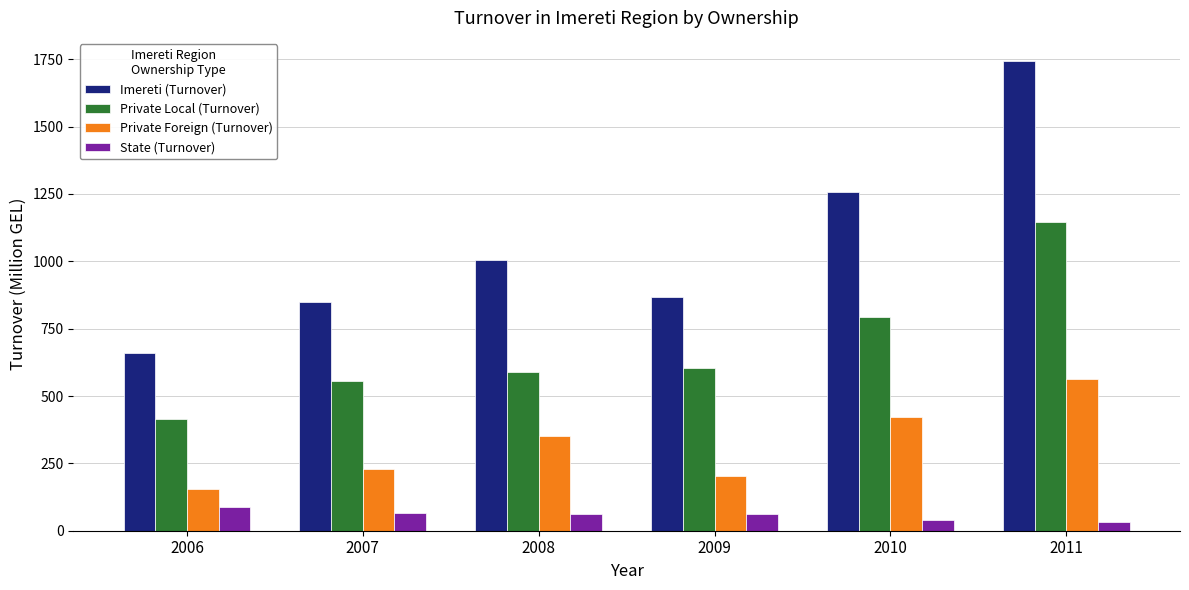

Rank the series by their average value, from lowest to highest.

State (Turnover), Private Foreign (Turnover), Private Local (Turnover), Imereti (Turnover)